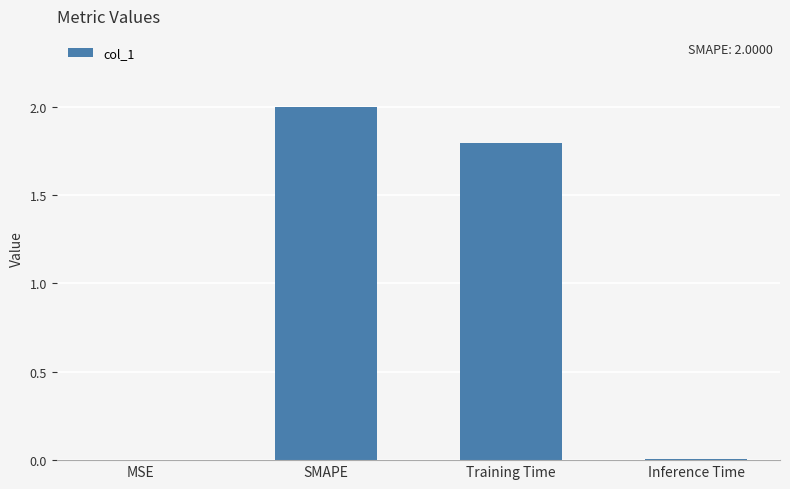

What is the maximum value shown in the chart?

2.0